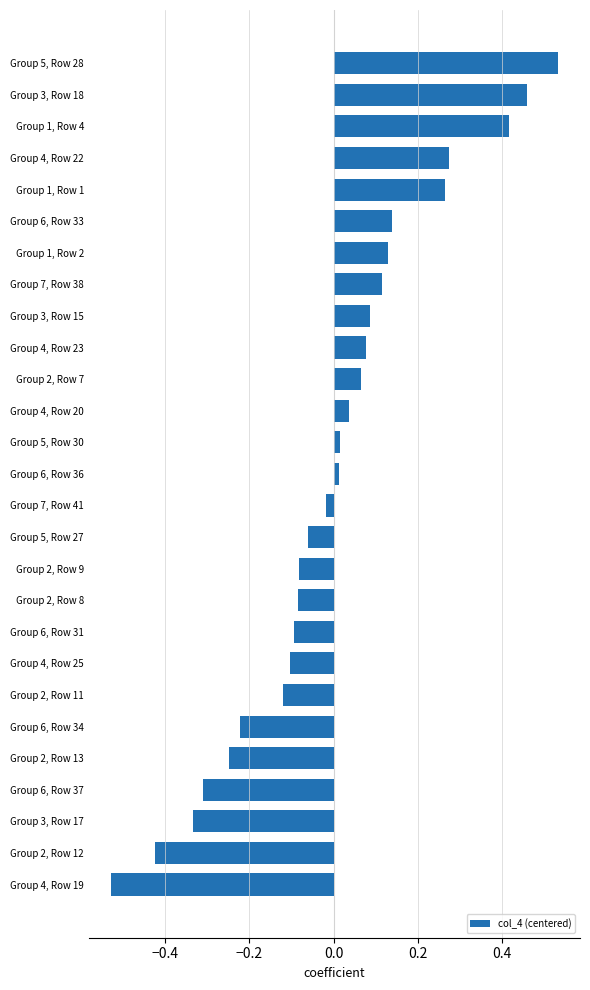

How many values are below zero?

13